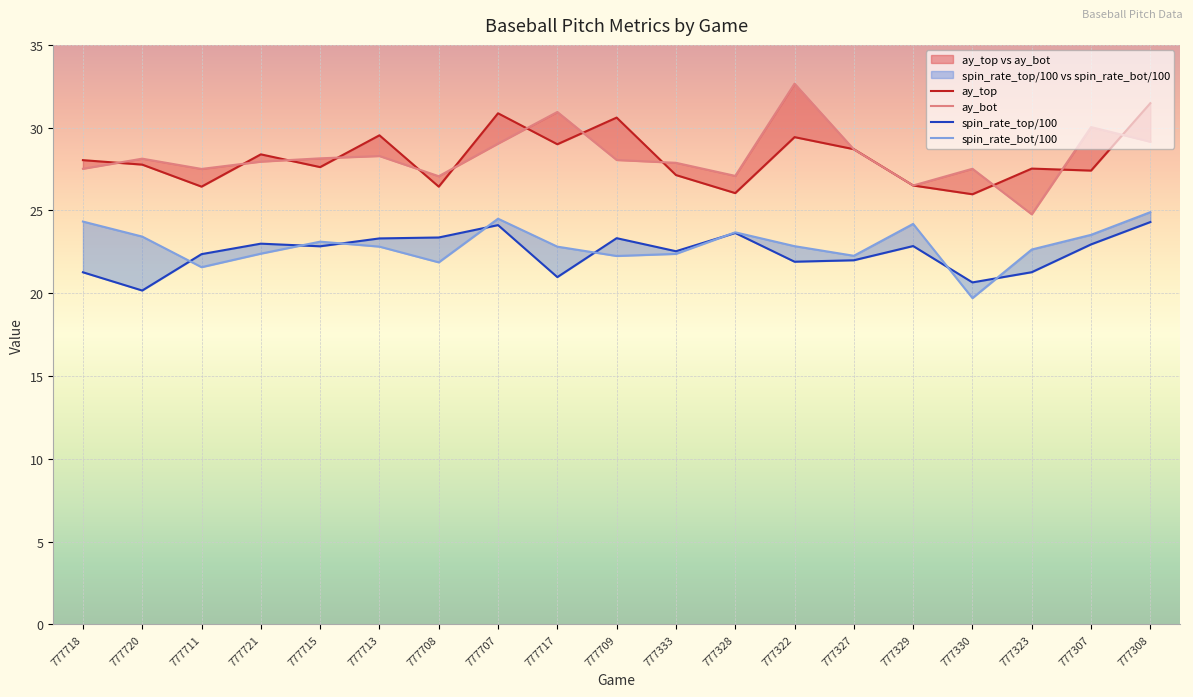

How many series are shown in this chart?

4